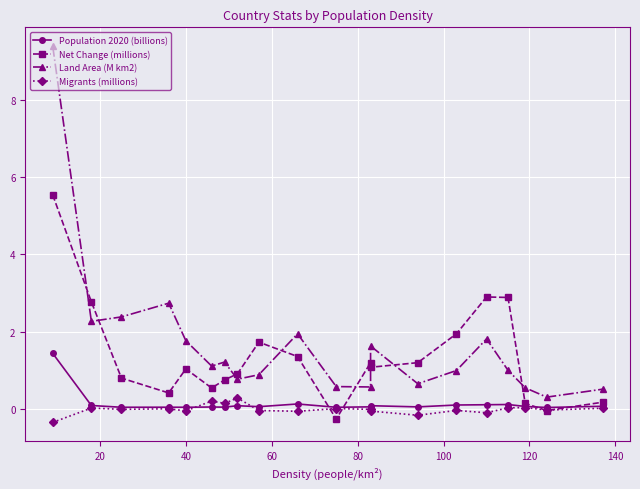

Is it true that Population 2020 (billions) equals 0.1 at 20?

False